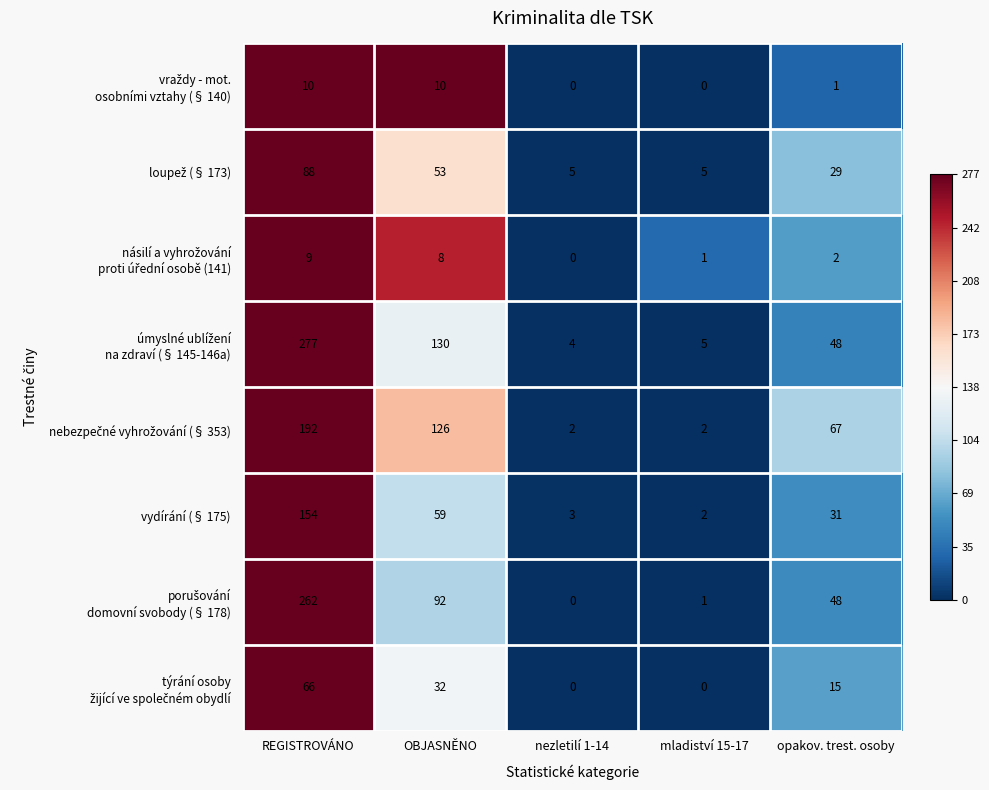

Which category has the highest value across all series?

REGISTROVÁNO